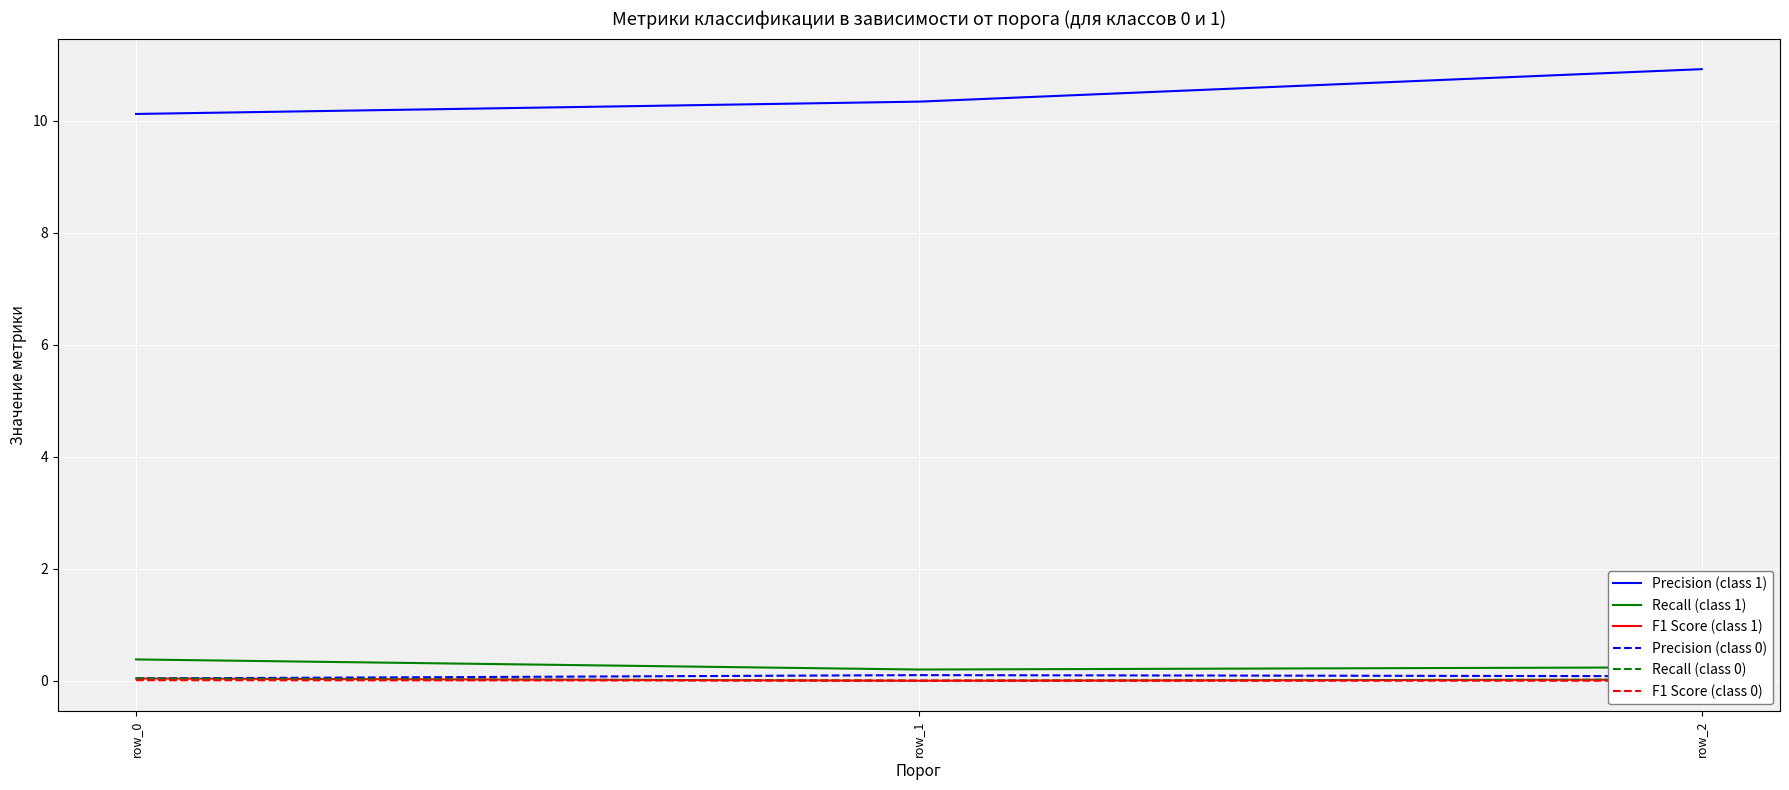

What is the spread (max minus min) of values at row_0?

10.1